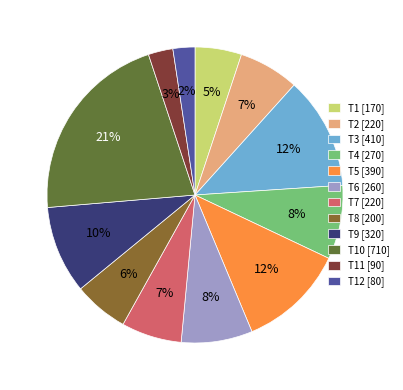

Count the number of slices in the pie.

12